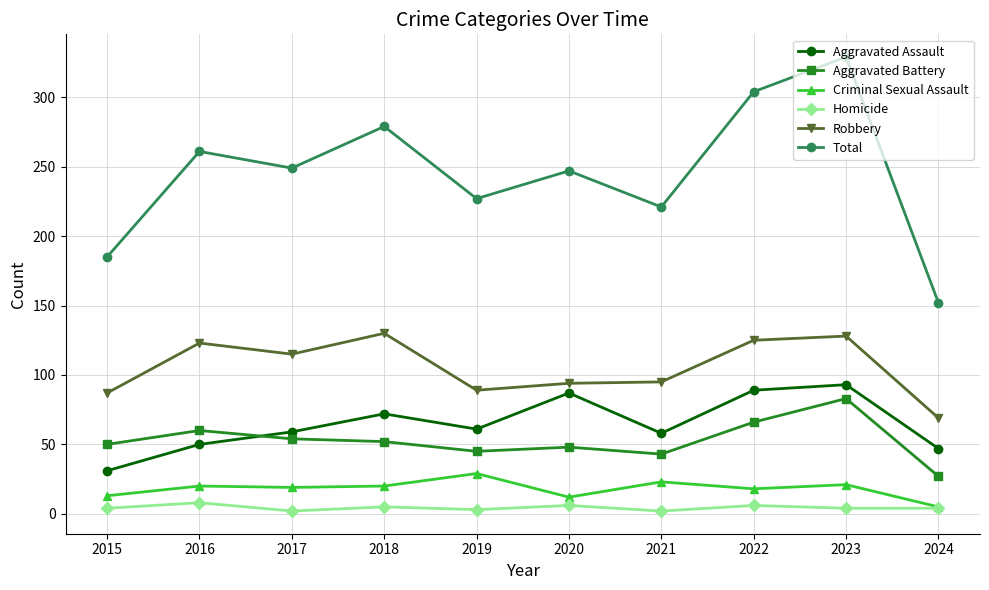

True or false: Criminal Sexual Assault and Aggravated Battery cross at least once.

False